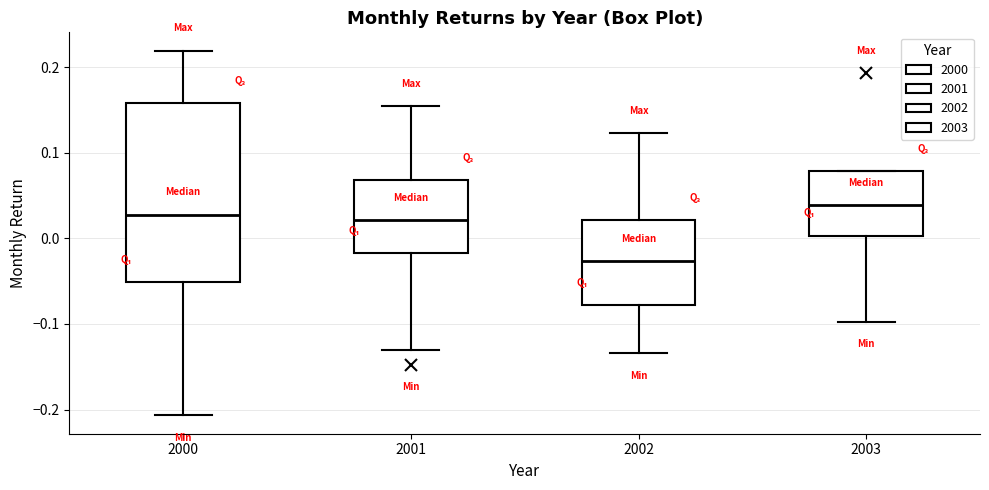

Which box's median line is the lowest?

2002